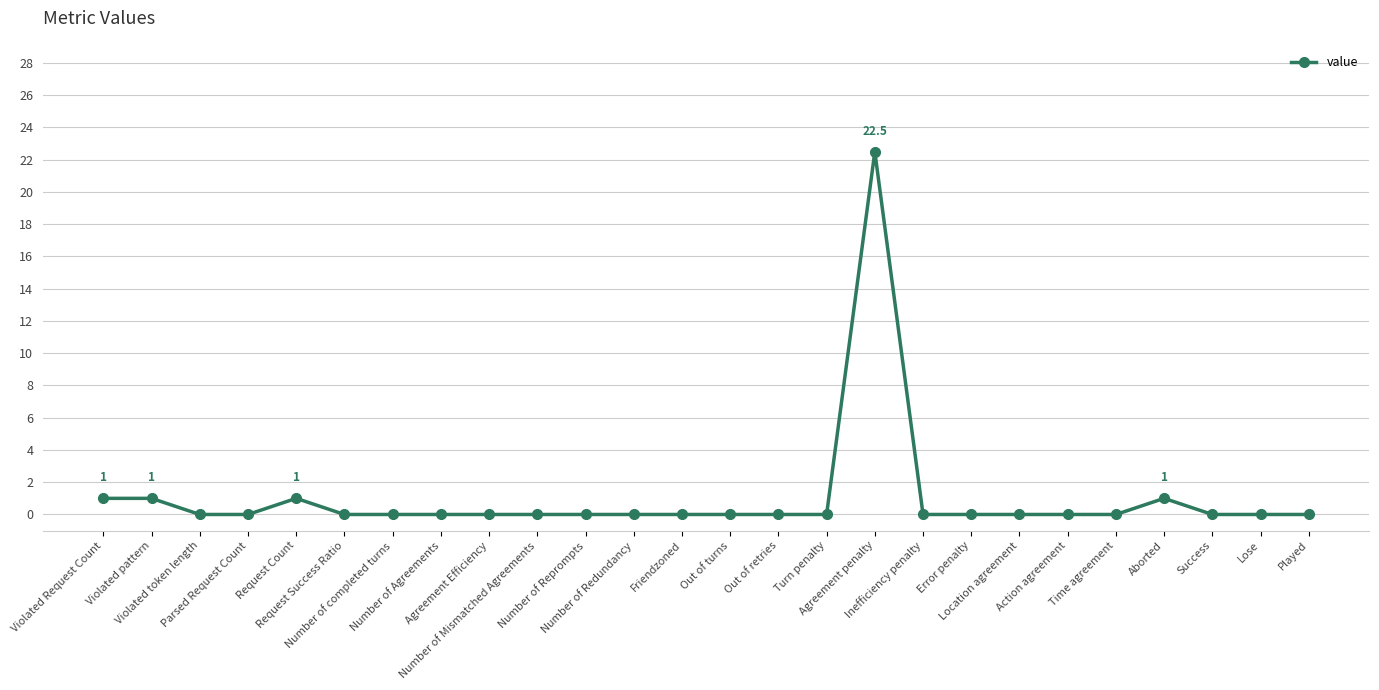

What is the greatest value displayed?

22.5